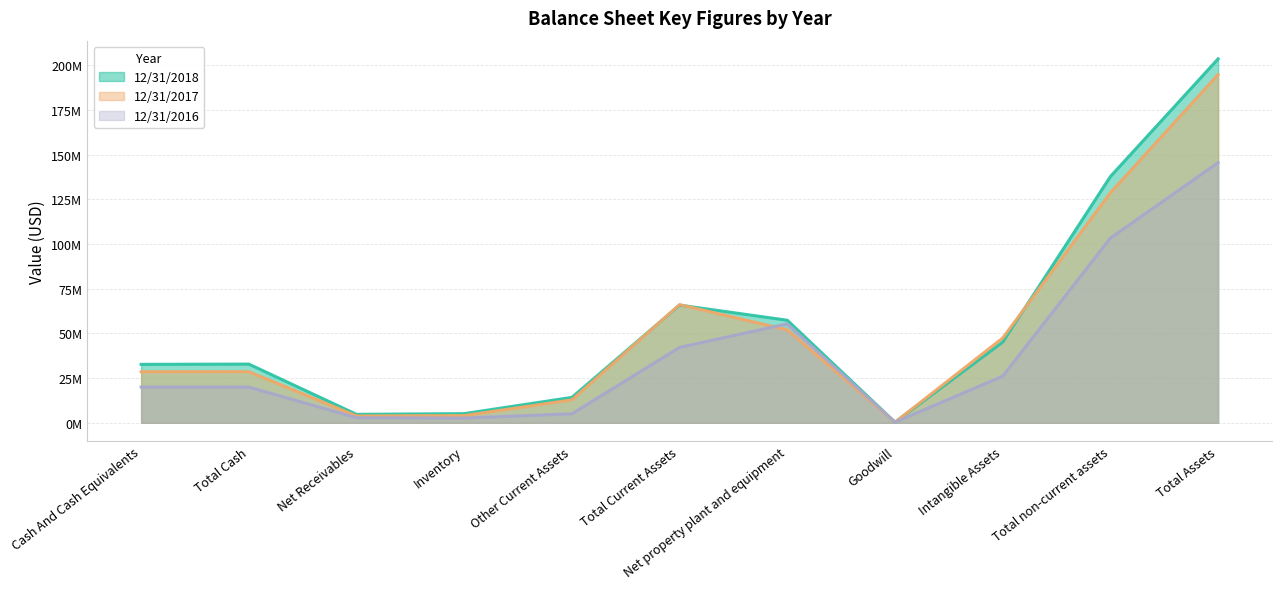

Which category has the lowest value in the 12/31/2018 series?

Goodwill